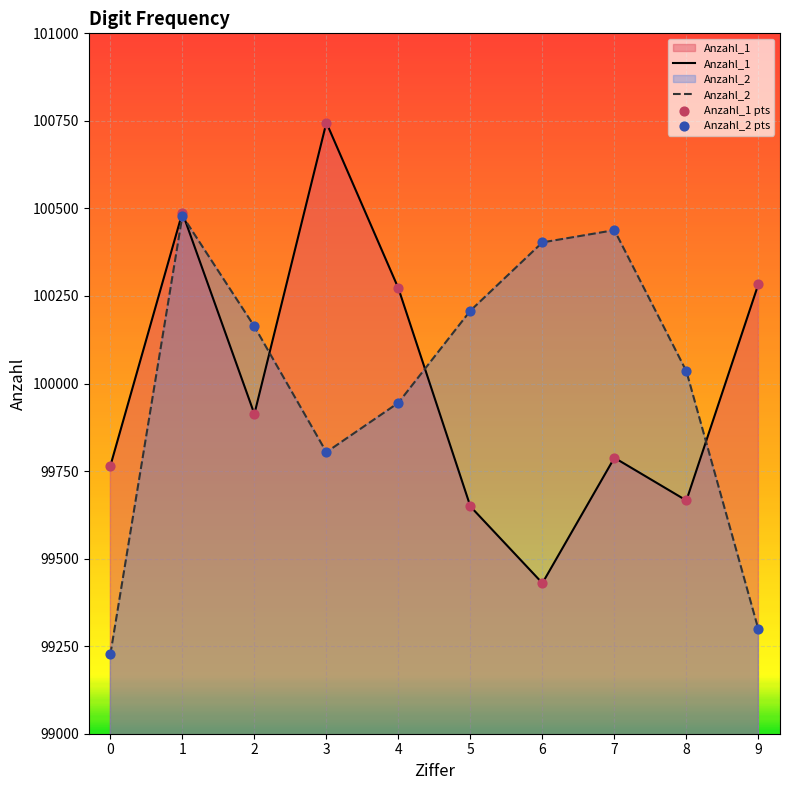

Which series has the largest Y range (max minus min)?

Anzahl_1